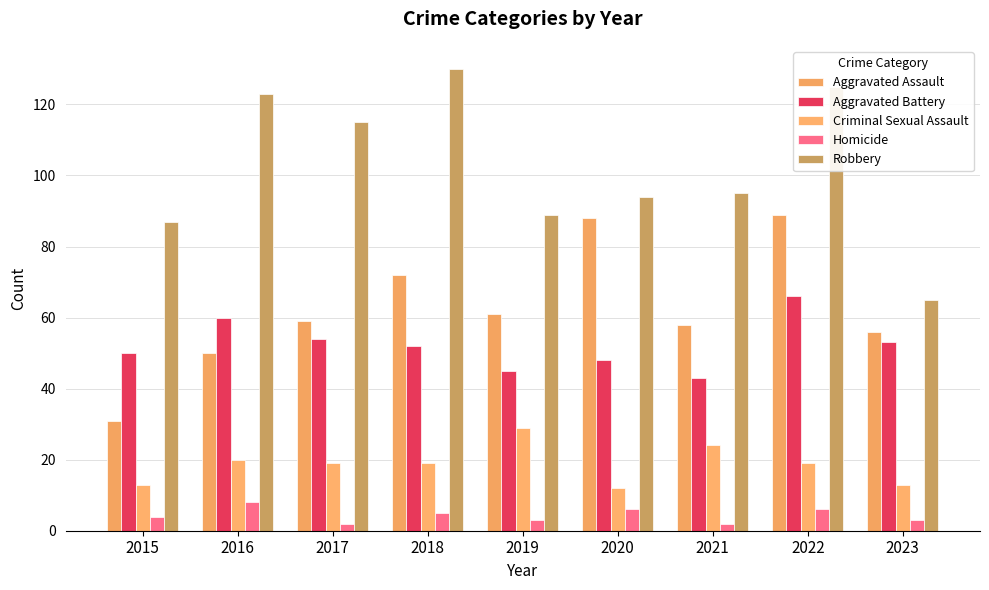

How many values in the Robbery series are below 95?

4